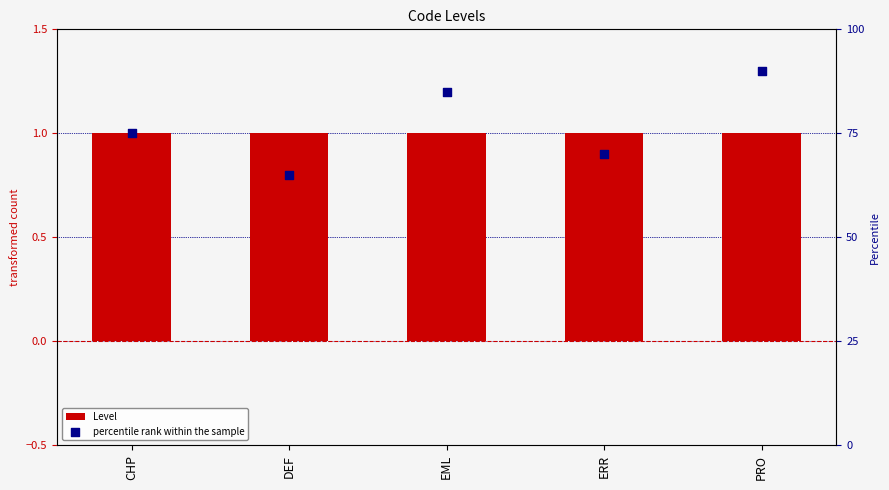

Which series reaches the maximum Y coordinate?

percentile rank within the sample